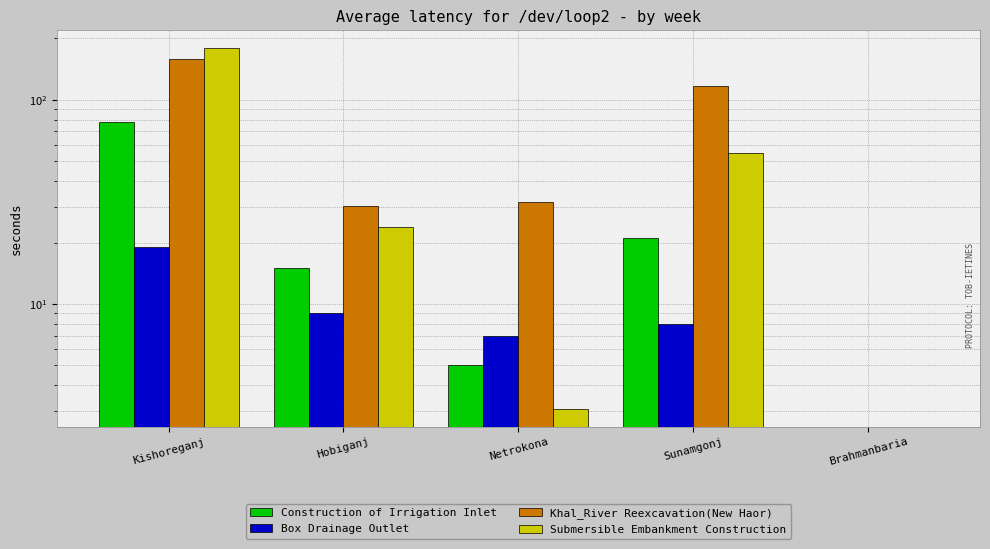

At which category is the sum across all series the highest?

Kishoreganj